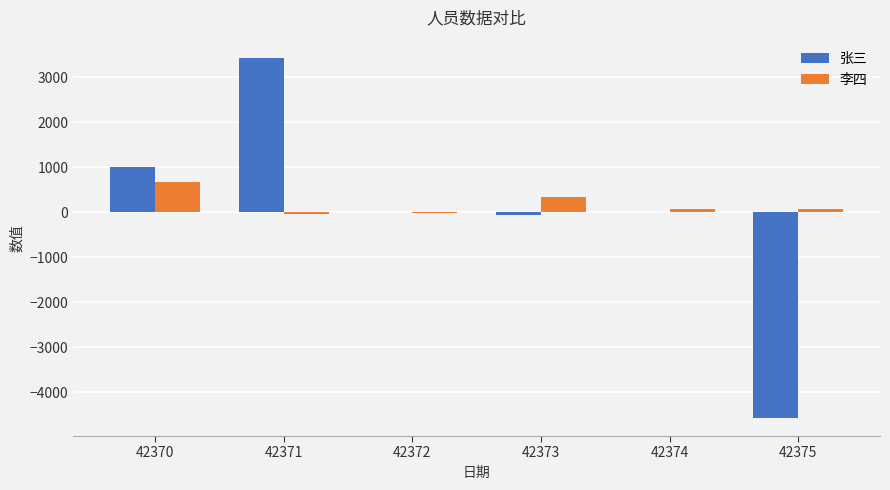

What is the average value of the 李四 series?

181